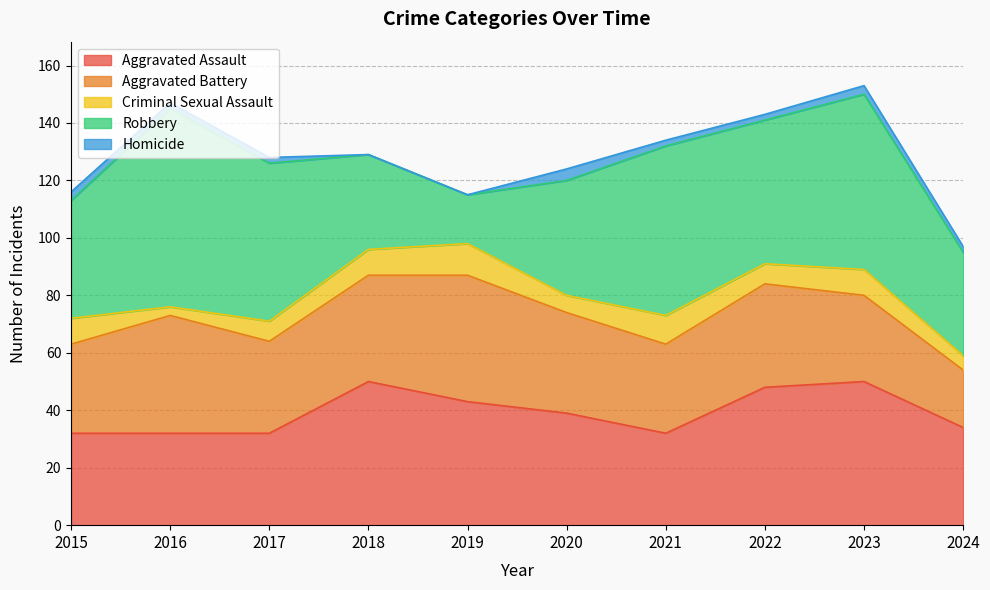

The Criminal Sexual Assault series shows 5 at 2024. True or false?

True